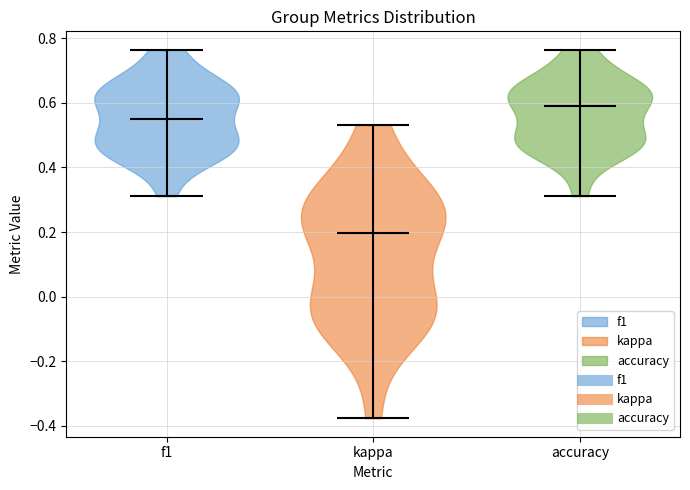

What is the highest point the violin for accuracy reaches on the y-axis? The values are not printed on the chart, so give them approximately, as read against the axis.

0.76